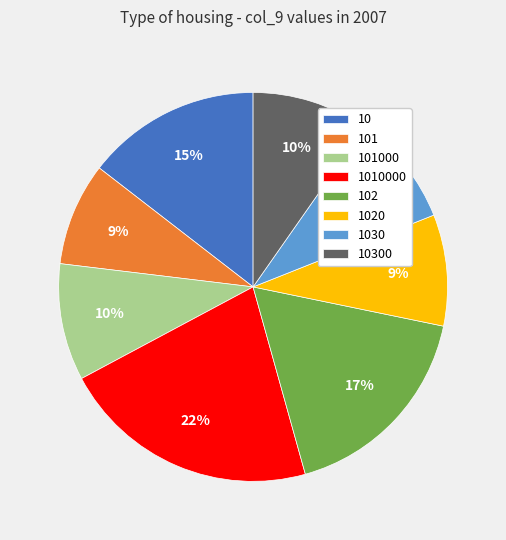

To the nearest percent, what portion does 101 represent?

9%